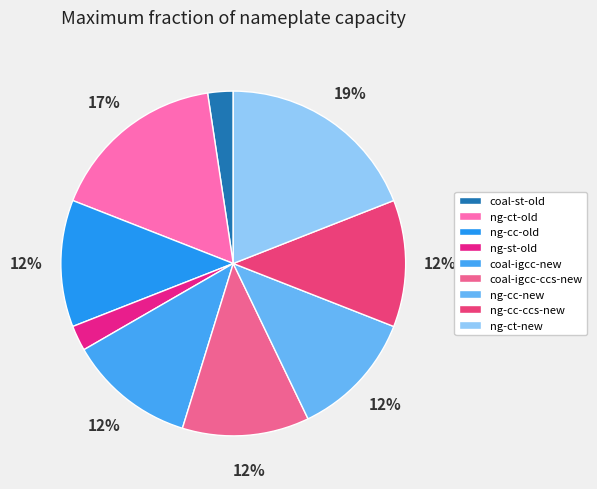

Is it true that ng-ct-old is 9% of the pie?

False